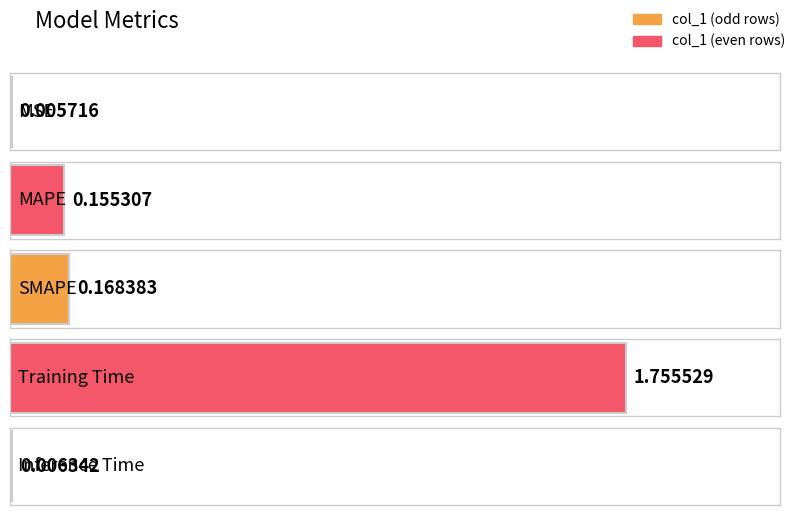

What is the label of the 4th bar from the left?

Training Time